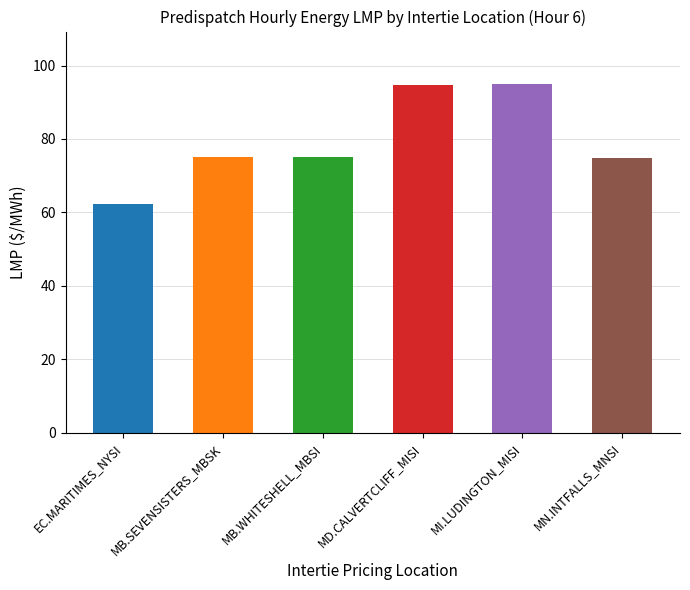

What is the maximum value shown in the chart?

95.0